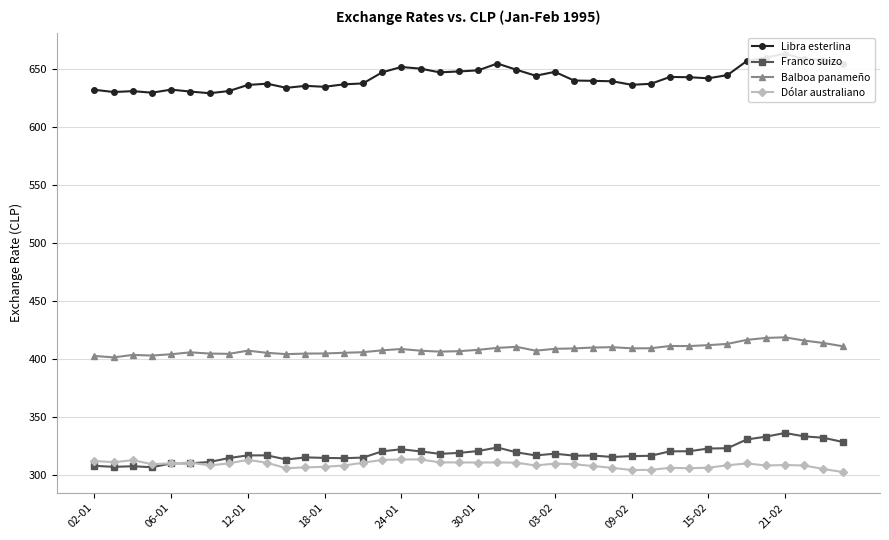

What is the difference between the Libra esterlina values at 10 and 15?

13.4